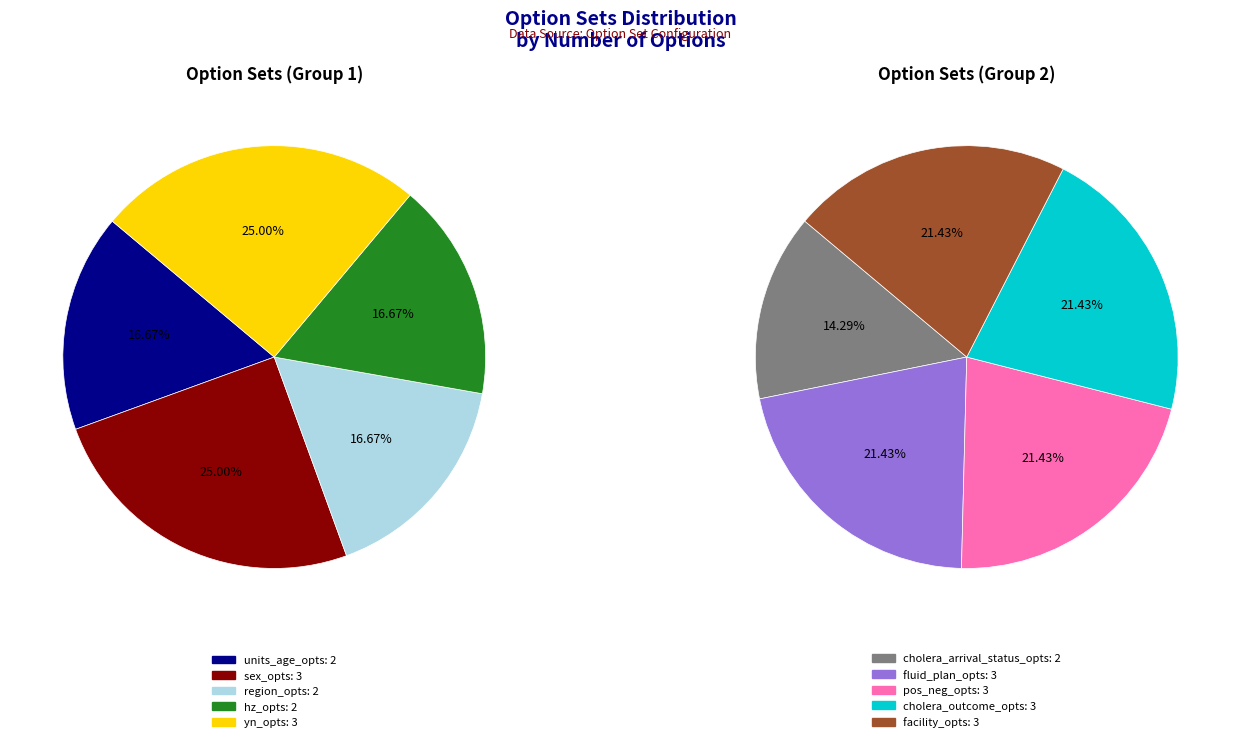

What is the ratio of the value at units_age_opts to the value at hz_opts?

1.0